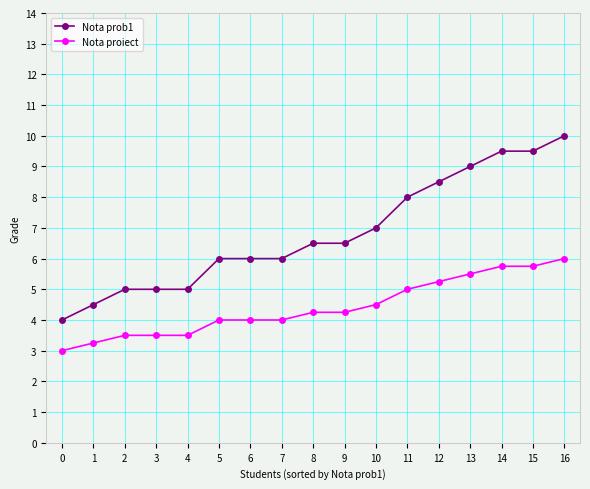

True or false: Nota proiect and Nota prob1 intersect in this chart.

False